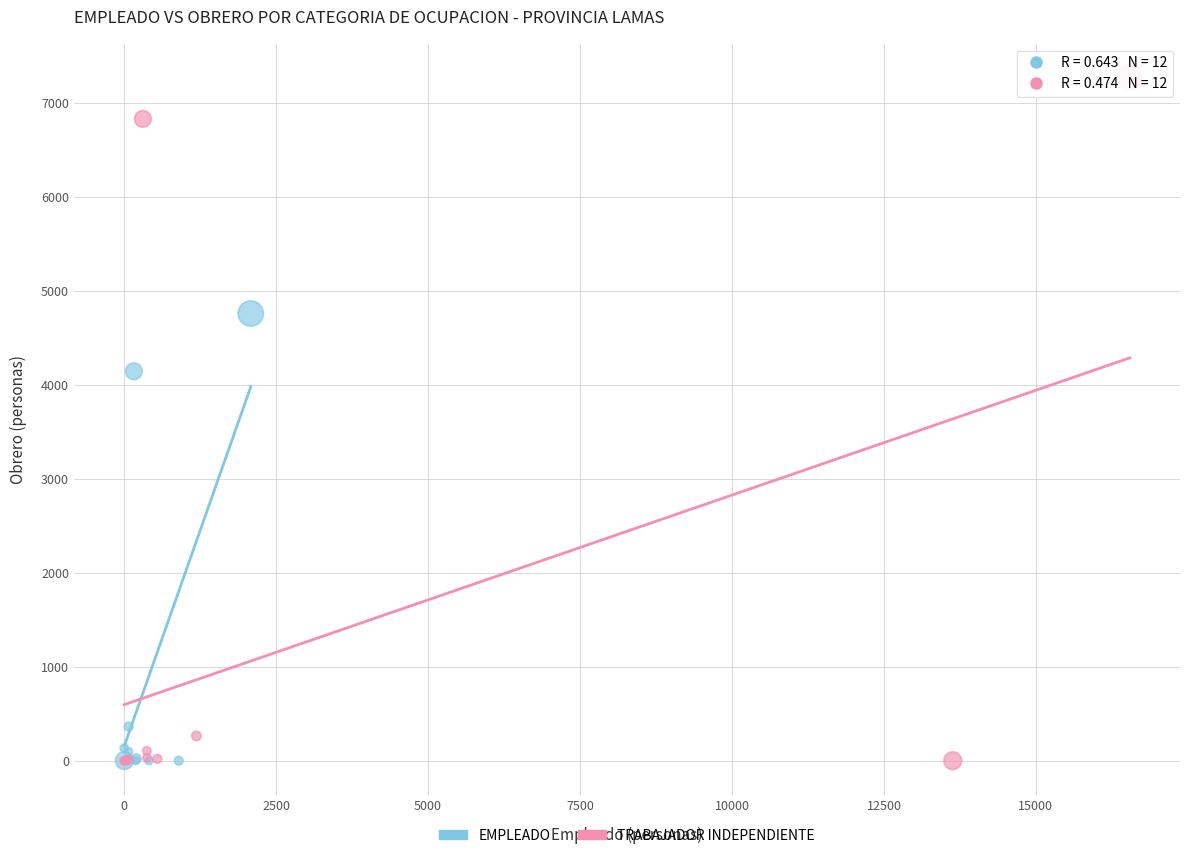

Which series reaches the maximum Y coordinate?

TRABAJADOR INDEPENDIENTE